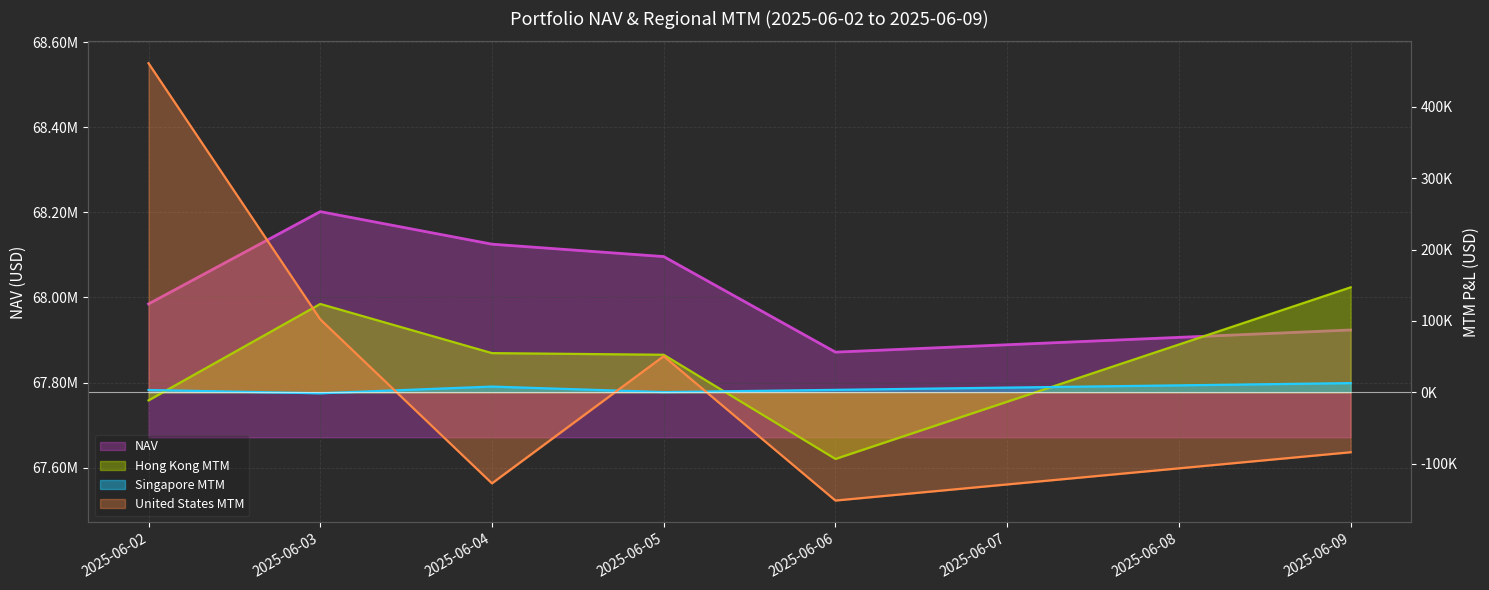

Where does the NAV series first go above 68095969?

2025-06-03